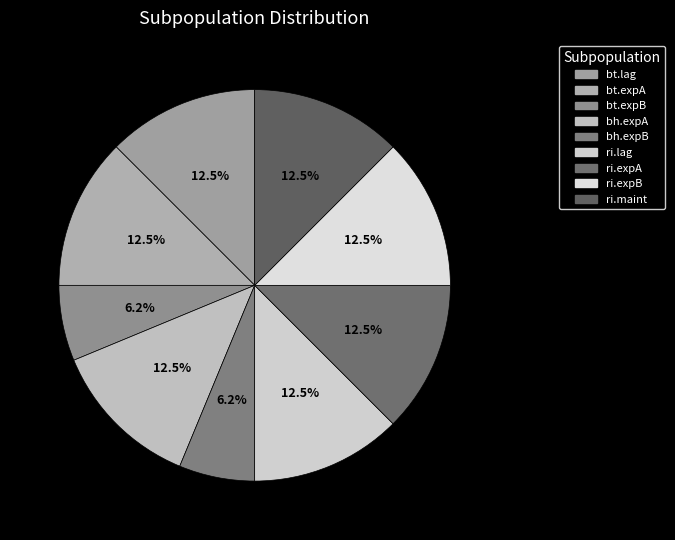

To the nearest percent, what is the average slice percentage?

11%